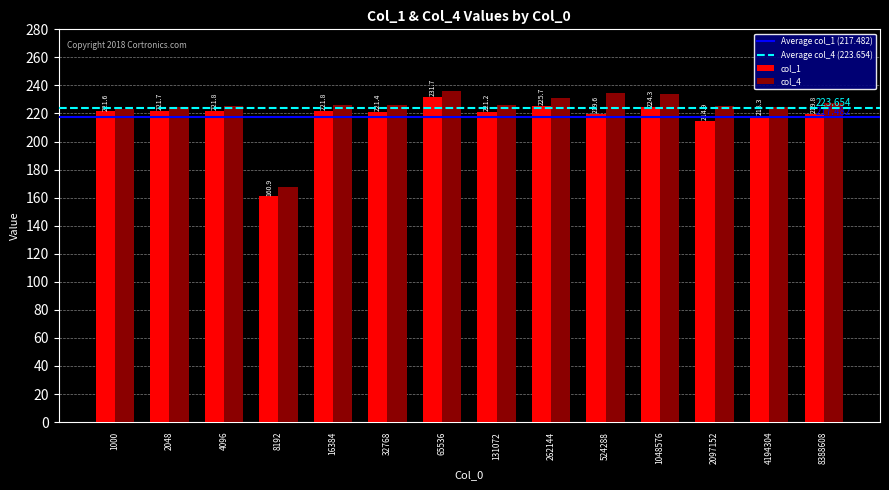

Reading left to right, transcribe all the data shown in this chart.

col_1: 221.6	221.7	221.8	160.9	221.8	221.4	231.7	221.2	225.7	219.6	224.3	214.9	218.3	219.8
col_4: 223.5	224.3	225.3	167.3	225.9	225.8	236.1	225.8	231.2	234.5	233.7	225.4	224.7	227.7